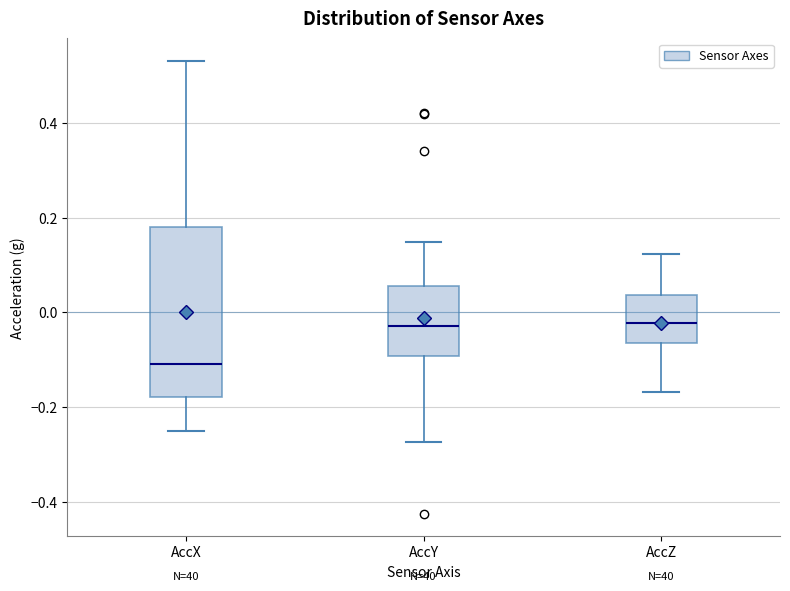

Reading left to right, read every box against the y-axis: the position of its median line, the range the box covers, and the ends of its whiskers. The values are not printed on the chart, so give them approximately, as read against the axis.

AccX: median -0.10, box -0.18 to 0.18, whiskers -0.26 to 0.54
AccY: median -0.02, box -0.10 to 0.06, whiskers -0.28 to 0.14
AccZ: median -0.02, box -0.06 to 0.04, whiskers -0.16 to 0.12